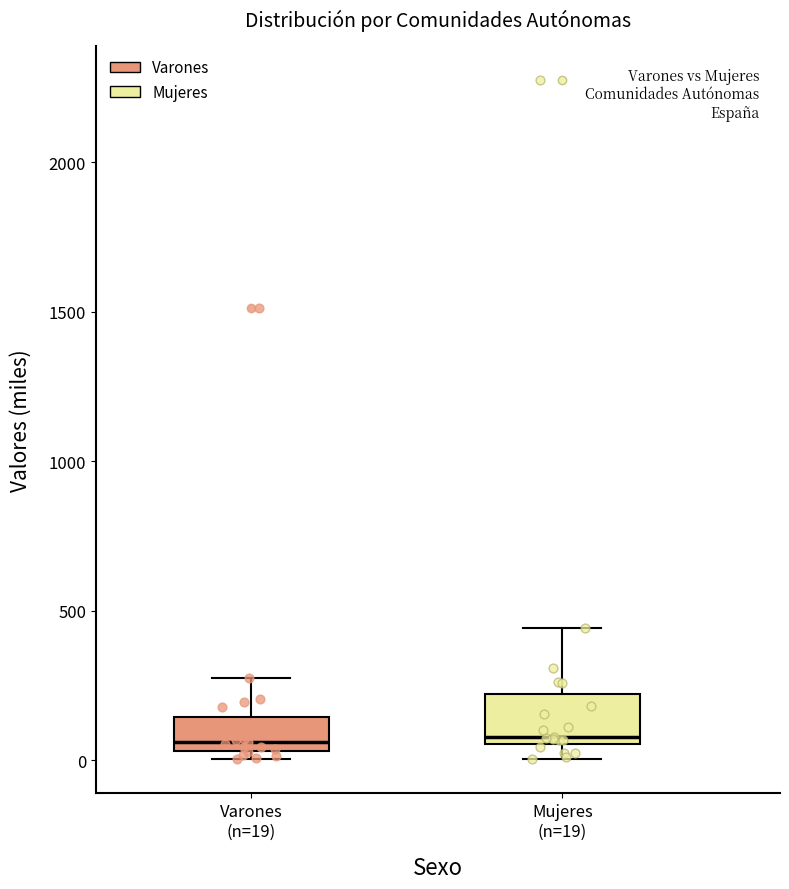

Where is the lower edge of the box for Mujeres (n=19) on the y-axis? The values are not printed on the chart, so give them approximately, as read against the axis.

50